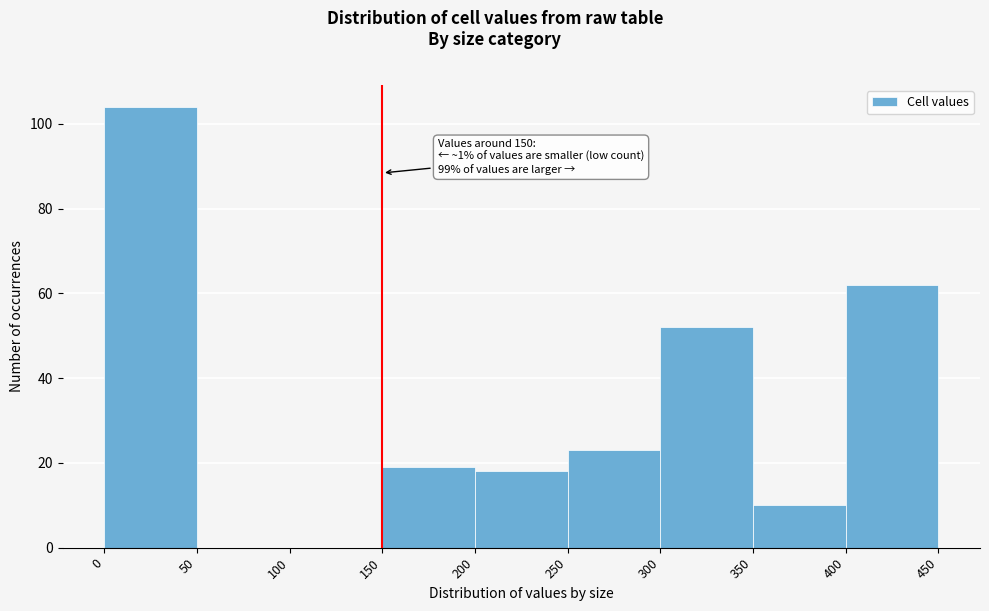

Over which range of the x-axis is the bar tallest?

0 to 50